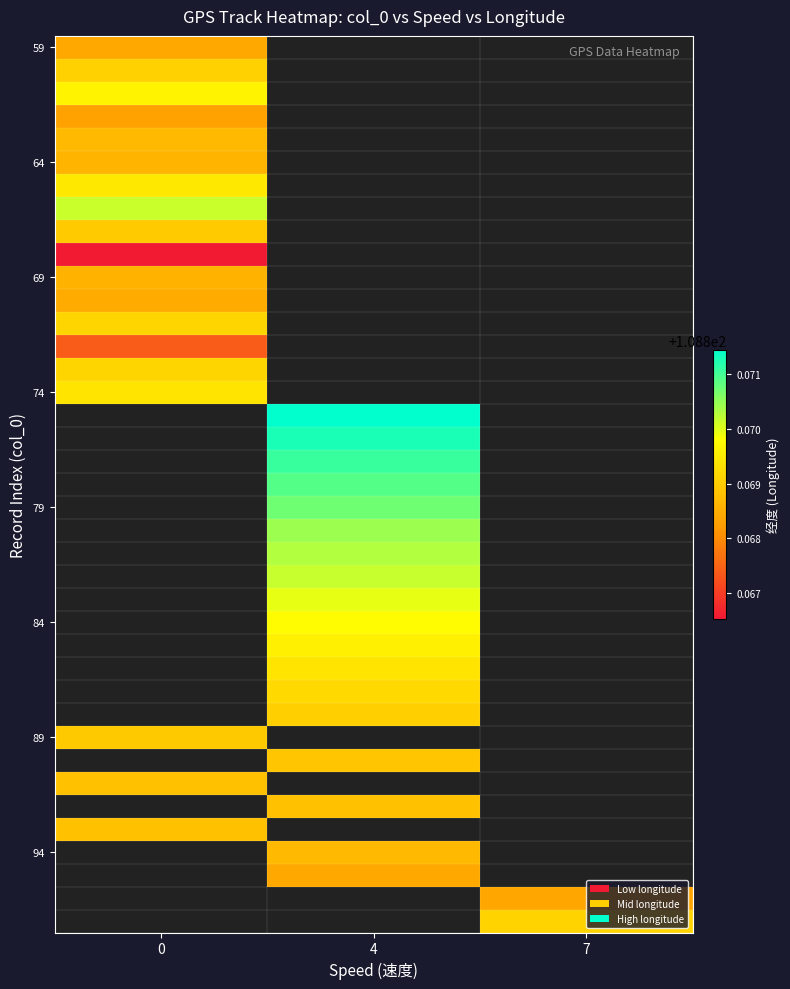

The 59 series shows 108.9 at 0. True or false?

True